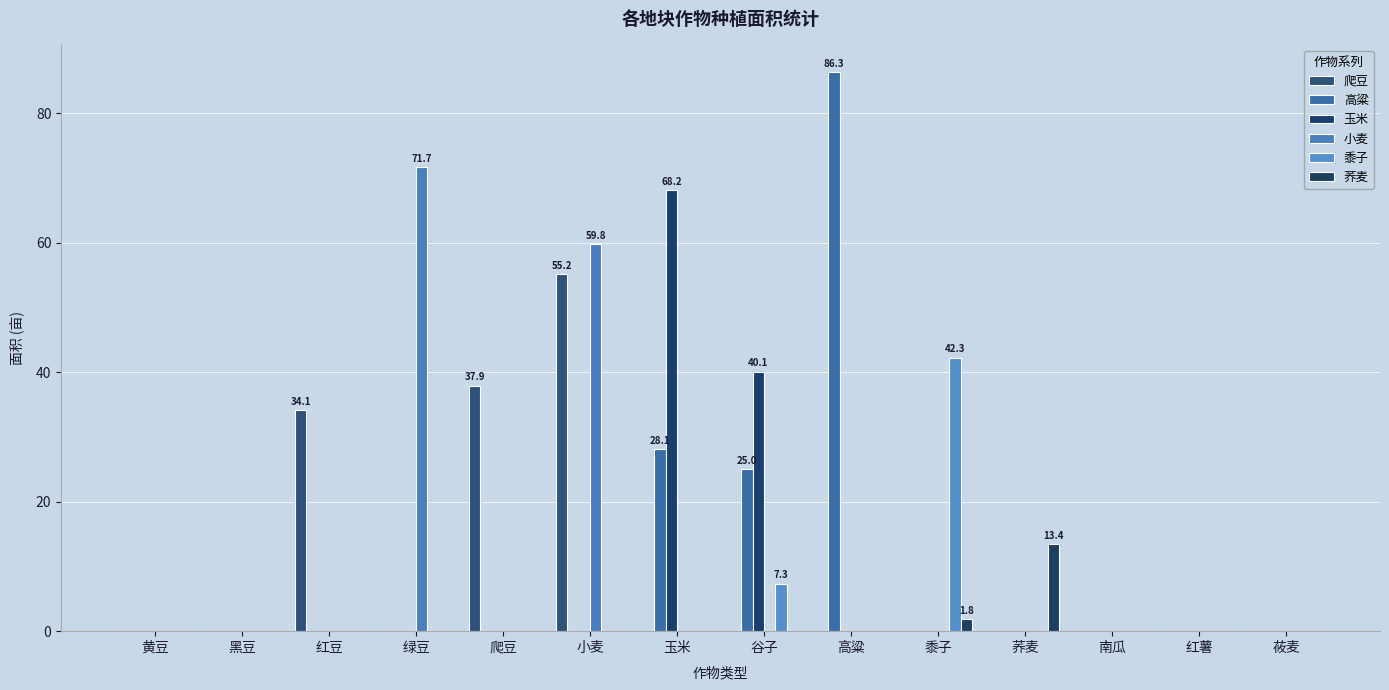

Which series has the widest spread of values?

高粱